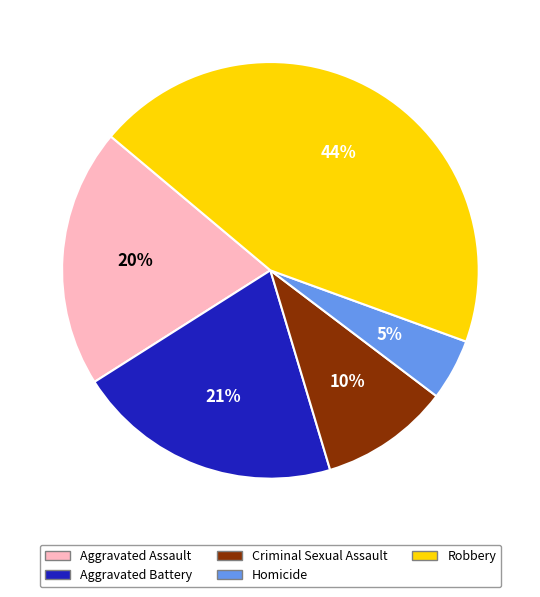

What is the ratio of the value at Aggravated Assault to the value at Criminal Sexual Assault?

2.0